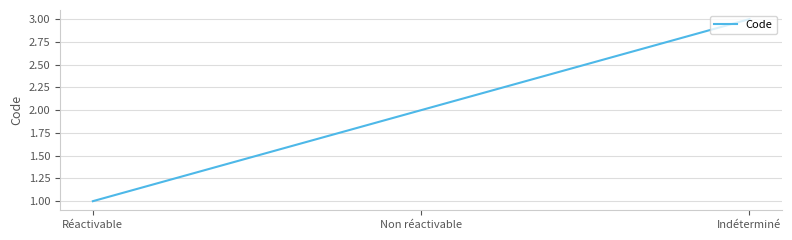

Reading left to right, list all the values displayed in this chart.

1	2	3